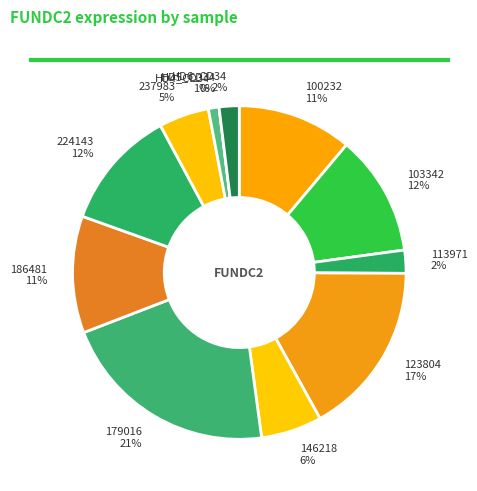

Which slice is the smallest?

HD5_CD34